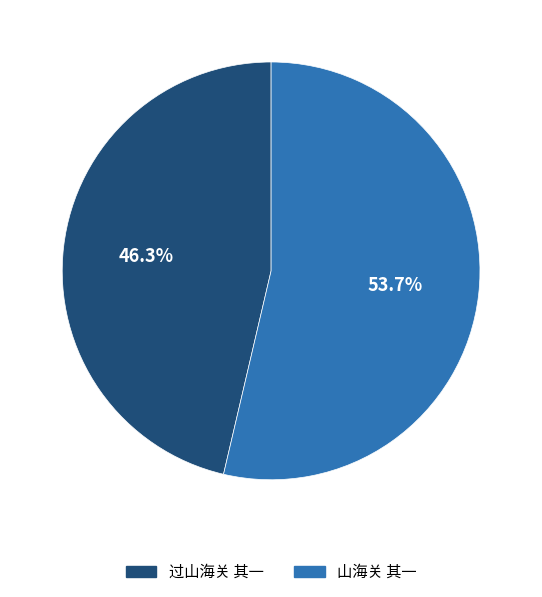

What percentage do 过山海关 其一 and 山海关 其一 together represent?

100.0%